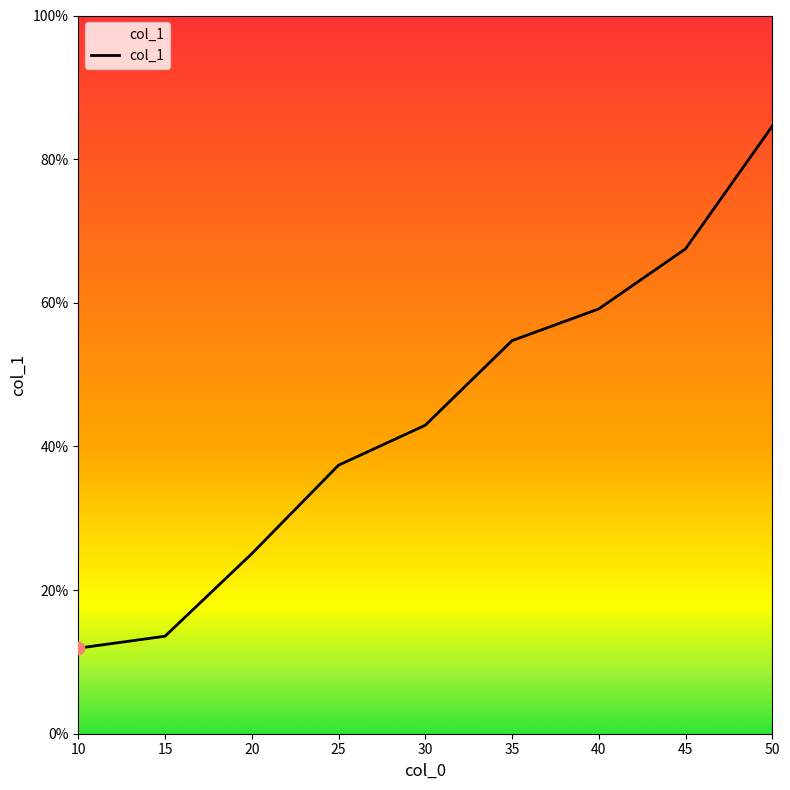

What is the ratio of the value at 25 to the value at 40?

0.6